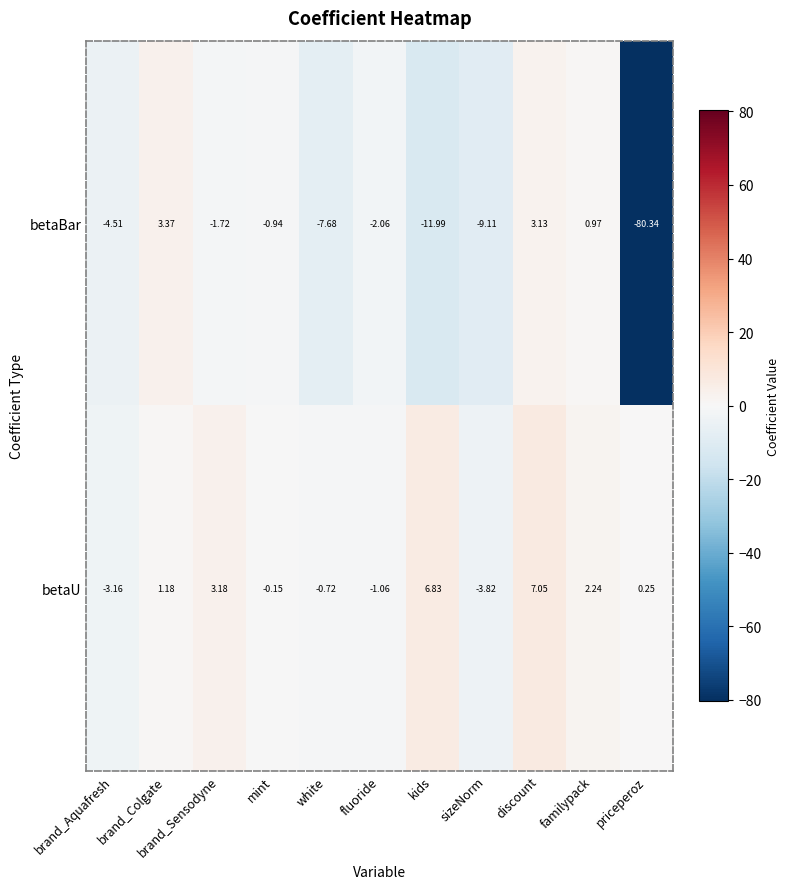

At which label does betaBar reach its minimum?

priceperoz